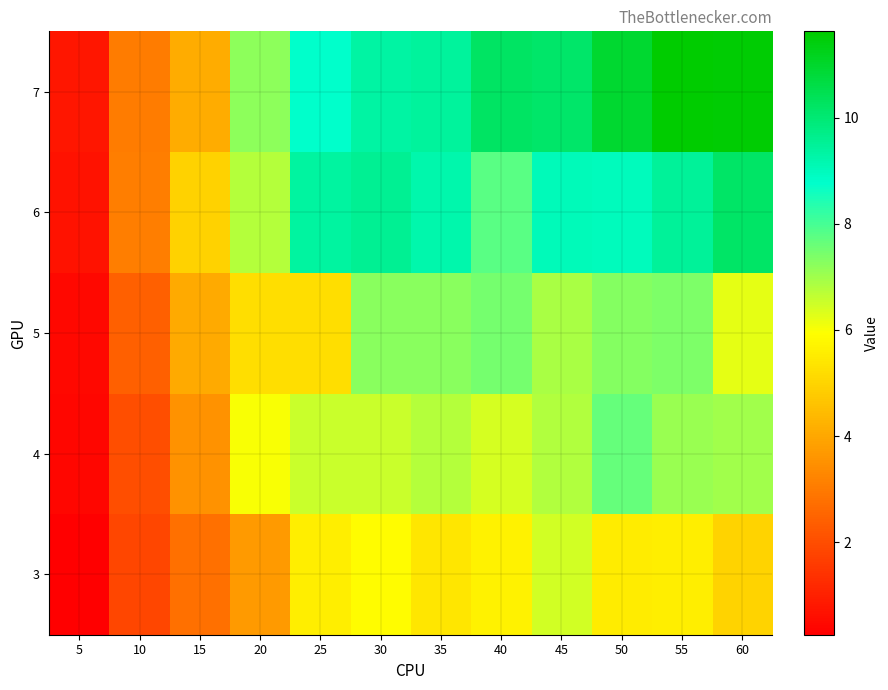

List the series in order of their peak value, highest first.

7, 6, 4, 5, 3